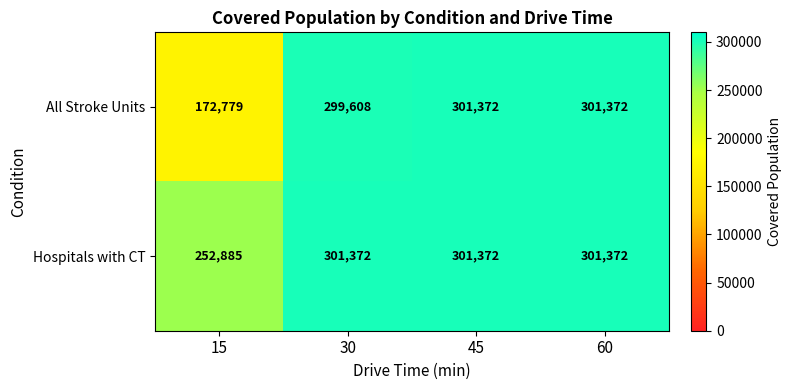

True or false: All Stroke Units has a value of 172779 at 15.

True